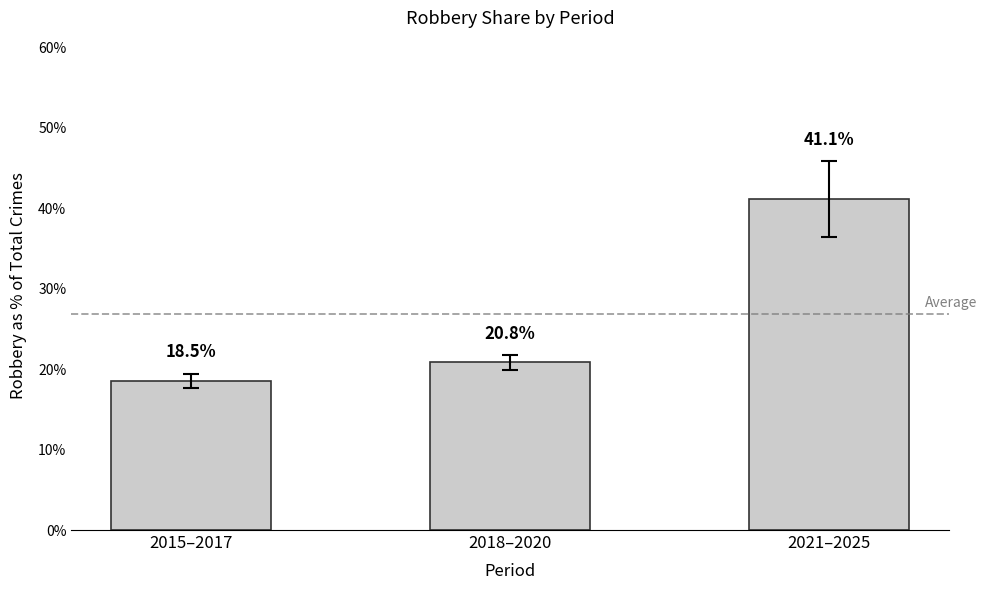

Rank the categories by value from lowest to highest.

2015–2017, 2018–2020, 2021–2025